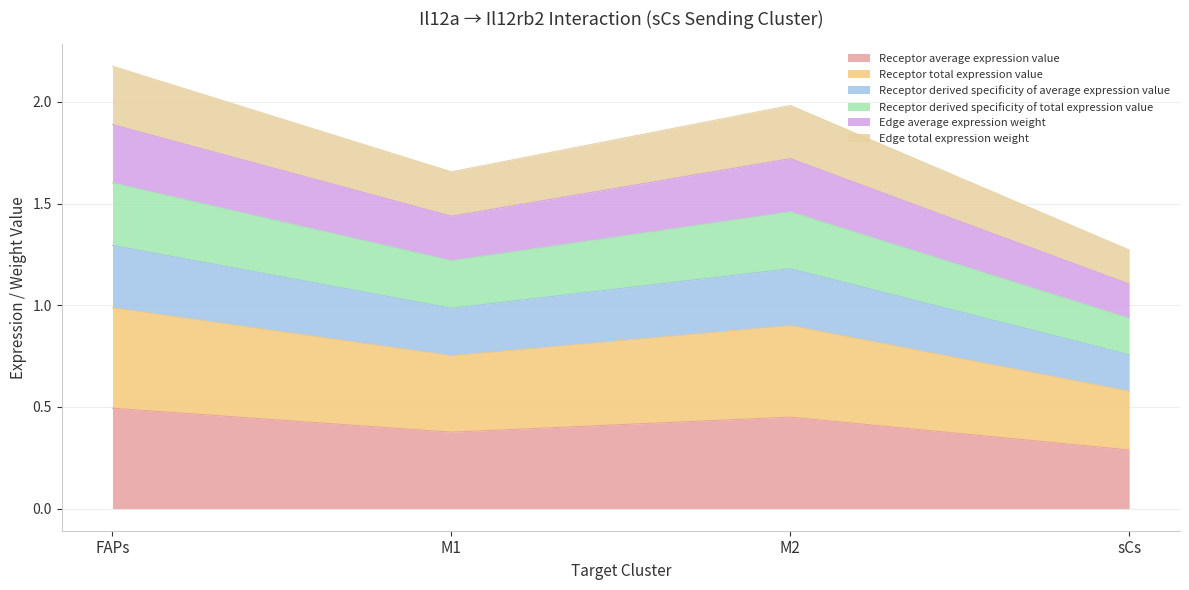

True or false: Receptor total expression value and Edge average expression weight intersect in this chart.

False